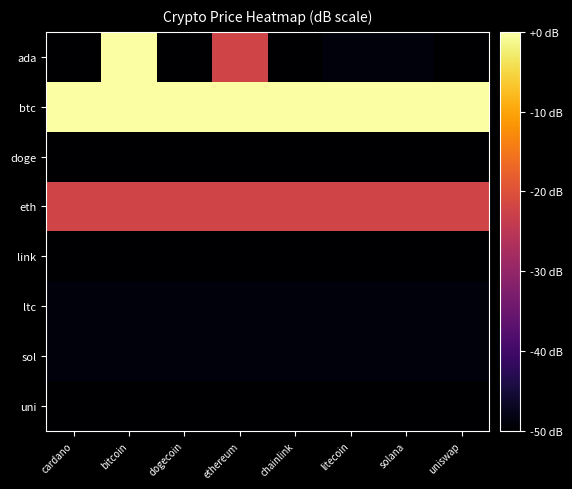

At how many categories does at least one series exceed 45?

8